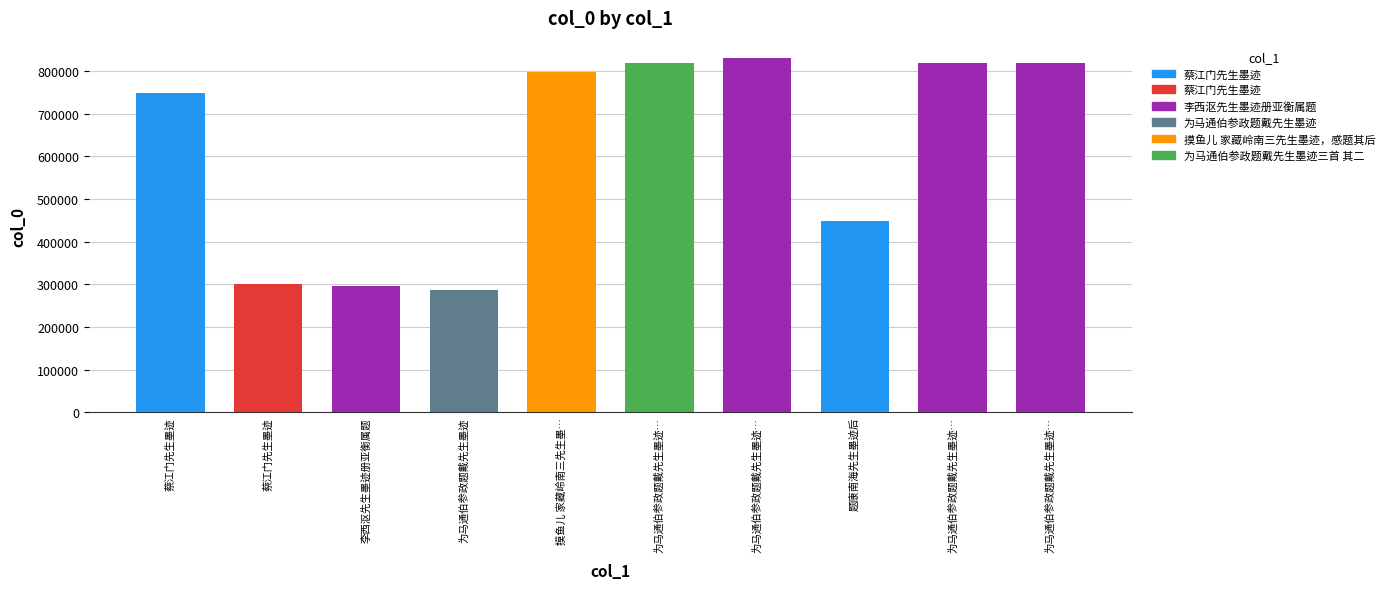

What is the difference between the maximum and minimum values?

542402